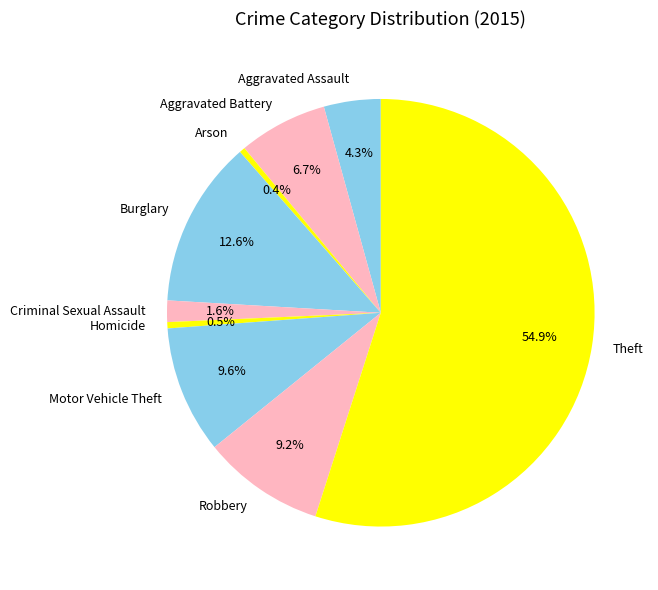

True or false: Theft accounts for 55% of the total.

True